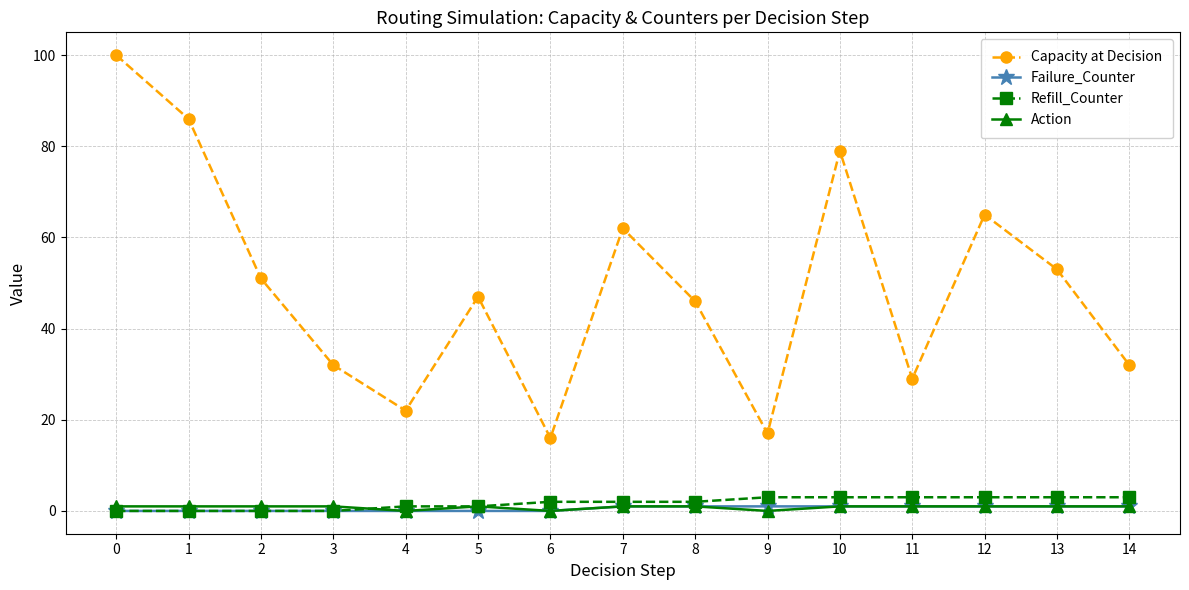

What are all the series names shown in the legend?

Capacity at Decision, Failure_Counter, Refill_Counter, Action